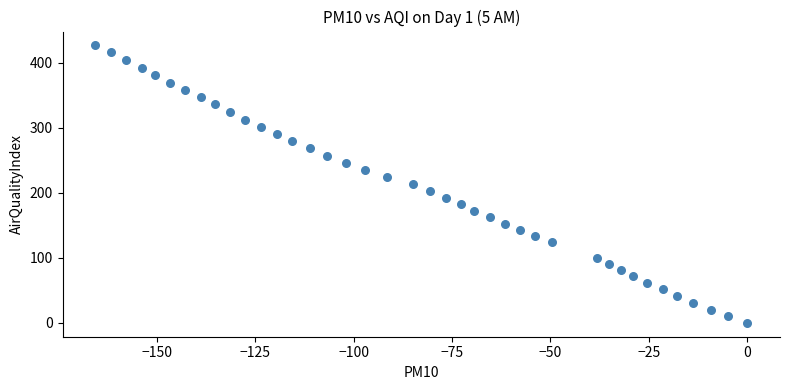

What is the range of Y values (max minus min)?

426.3